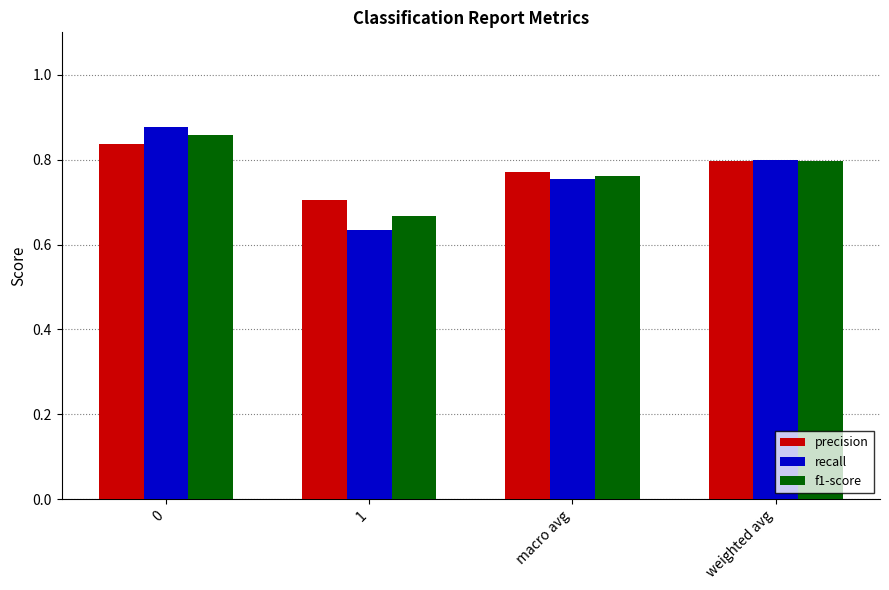

Which series changed the most between 0 and 1?

recall